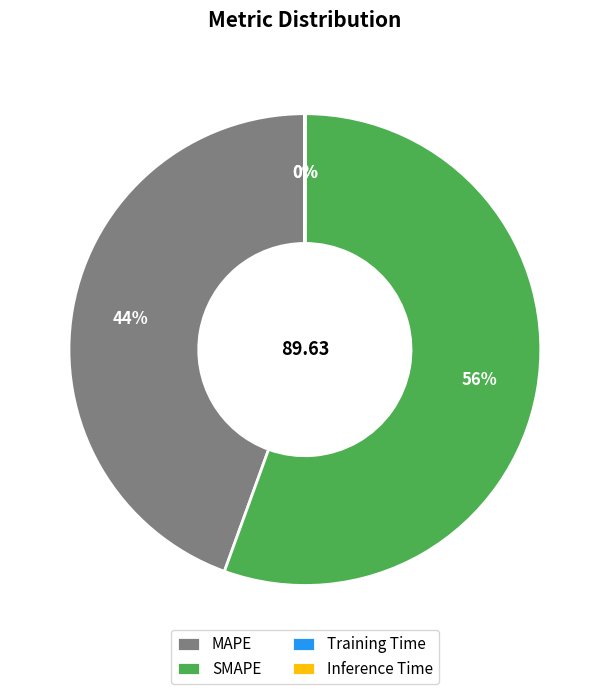

Between MAPE and SMAPE, which is larger?

SMAPE